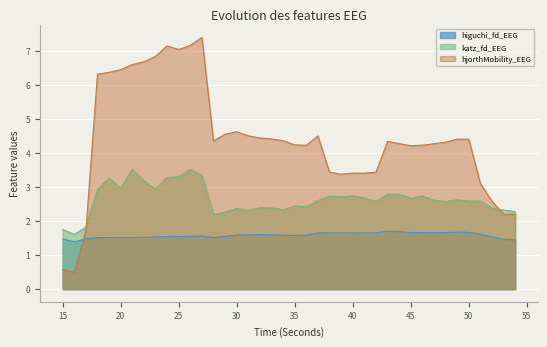

Is the value of hjorthMobility_EEG at 33 greater than the value of katz_fd_EEG at 50?

Yes